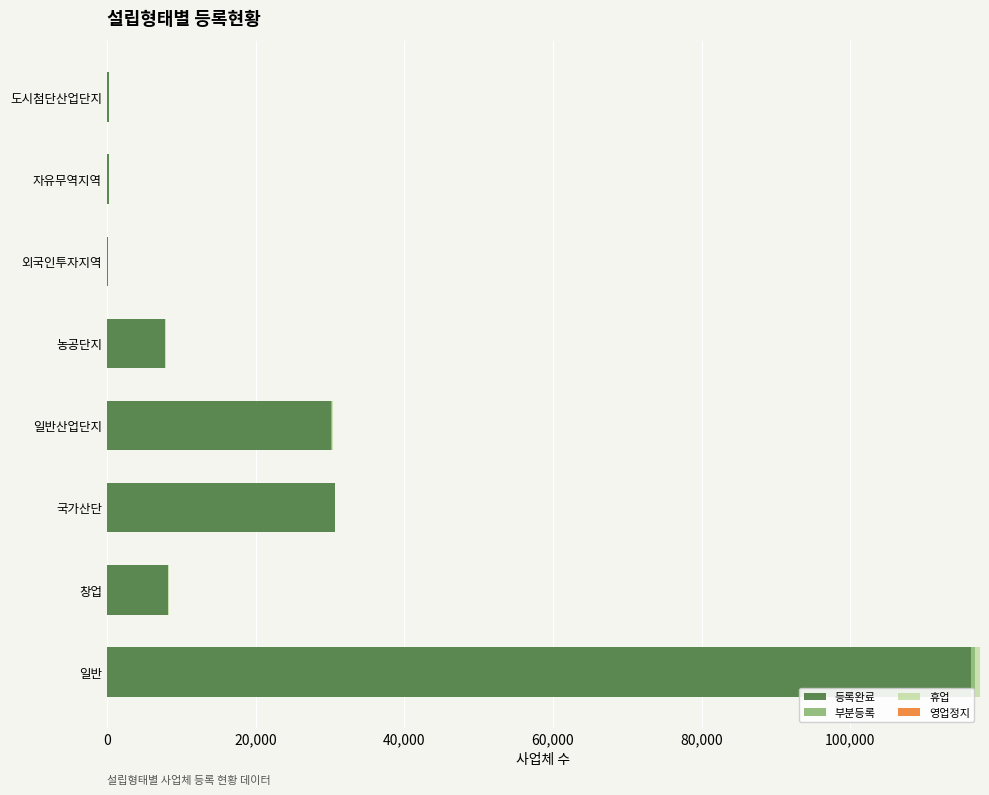

How many data points does each series have?

8